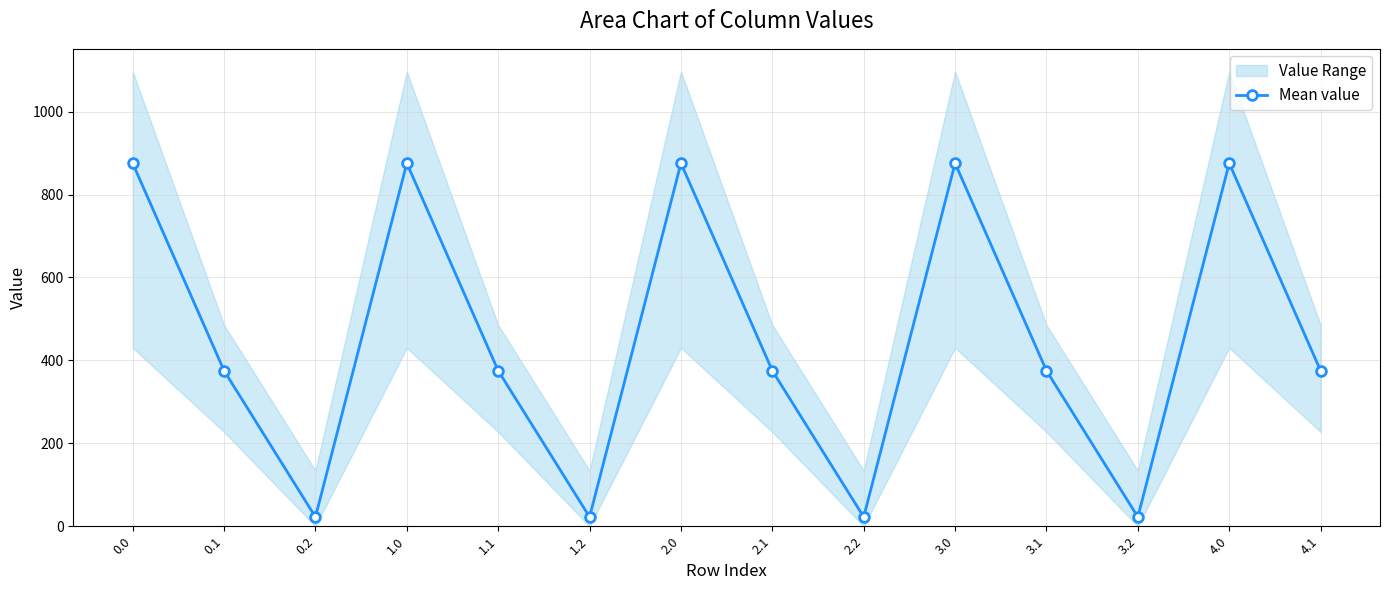

Is it true that the value at 3.1 is 375.2?

True